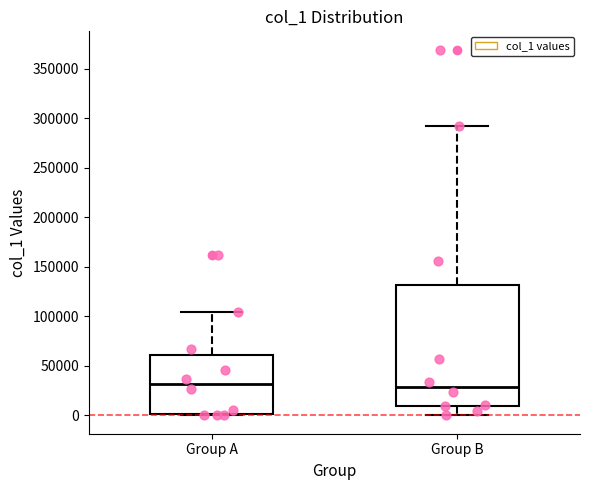

Reading left to right, read every box against the y-axis: the position of its median line, the range the box covers, and the ends of its whiskers. The values are not printed on the chart, so give them approximately, as read against the axis.

Group A: median 30000, box 0 to 60000, whiskers 0 to 105000
Group B: median 30000, box 10000 to 130000, whiskers 0 to 290000